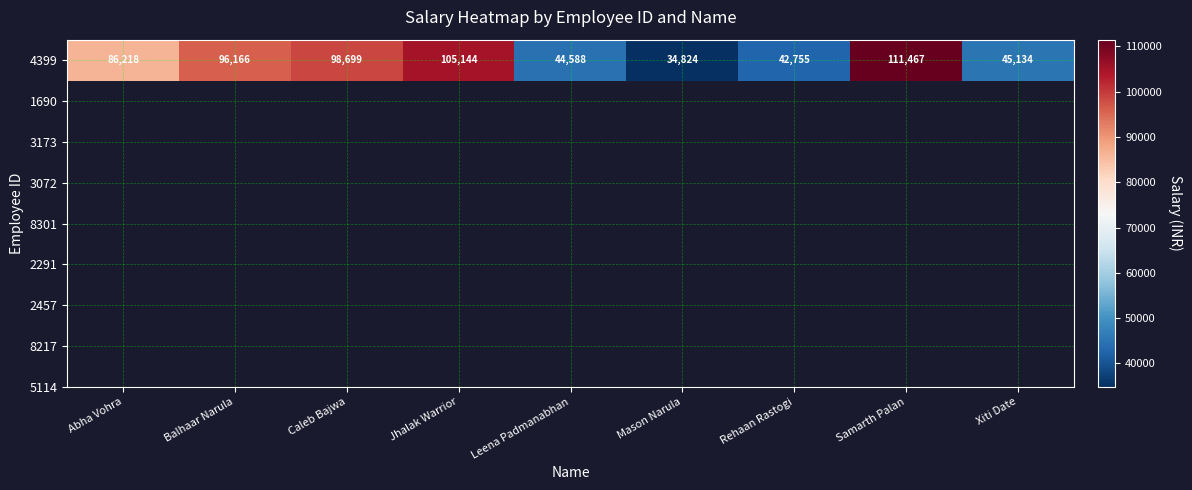

Reading left to right, what are all the values shown in this chart?

Abha Vohra=86218	Balhaar Narula=96166	Caleb Bajwa=98699	Jhalak Warrior=105144	Leena Padmanabhan=44588	Mason Narula=34824	Rehaan Rastogi=42755	Samarth Palan=111467	Xiti Date=45134